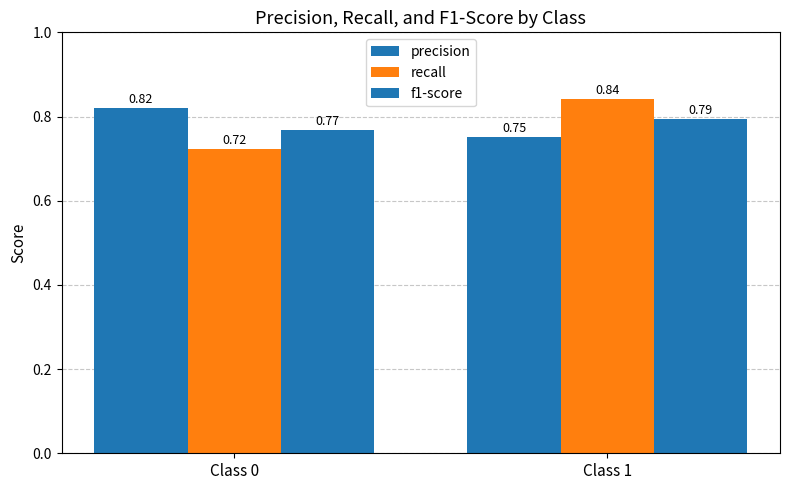

How many series are shown in this chart?

3